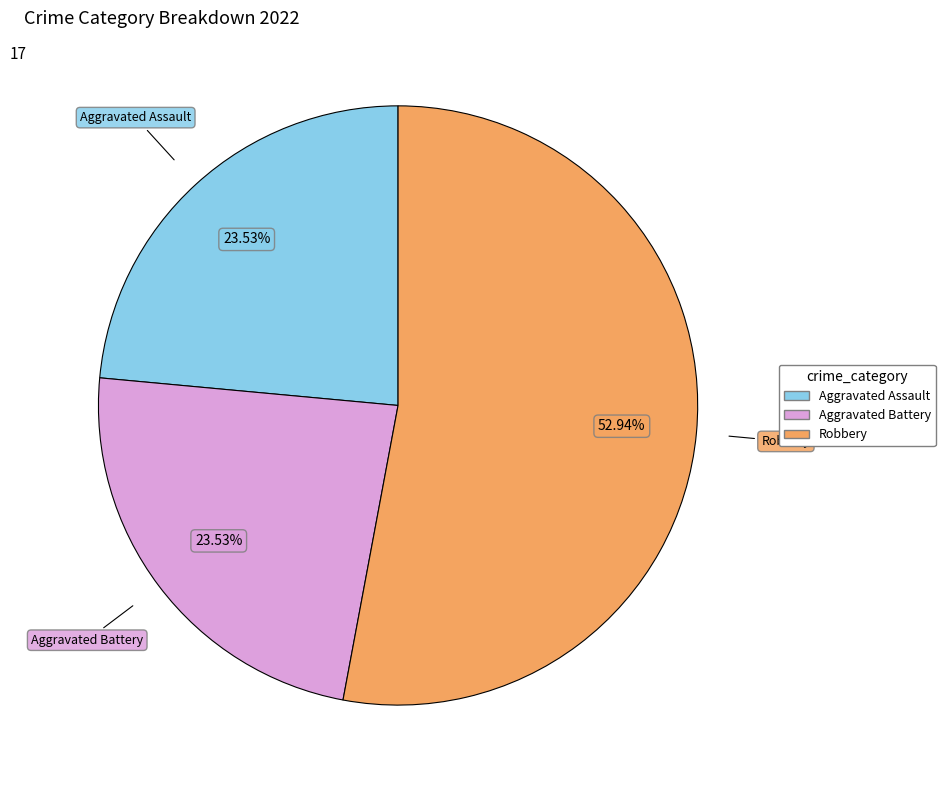

Is there any slice that represents more than half of the pie?

Yes